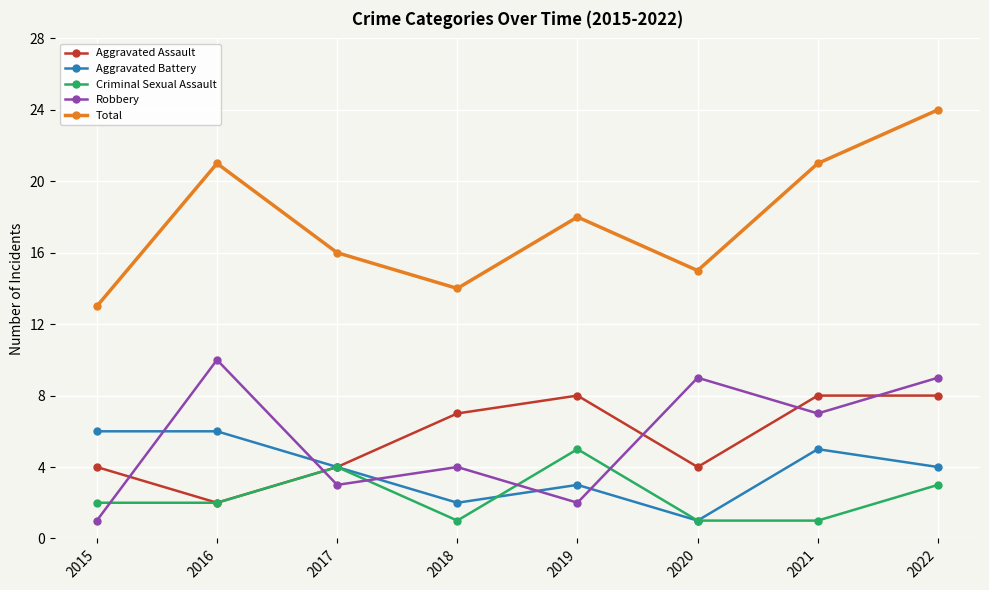

What is the smallest value displayed?

1